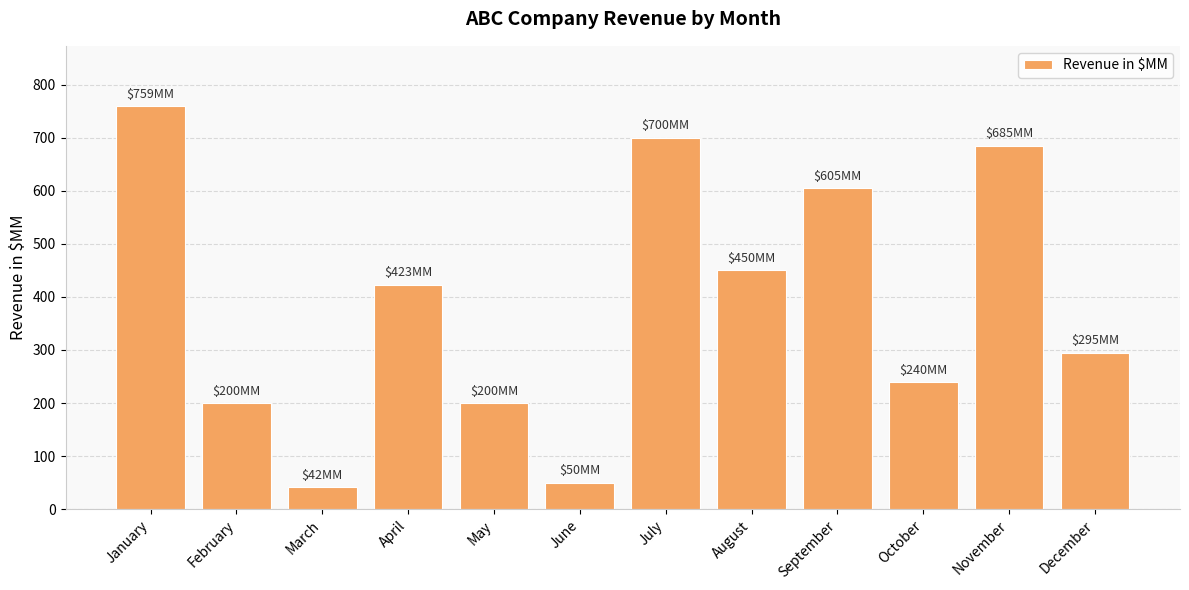

What is the maximum value shown in the chart?

759